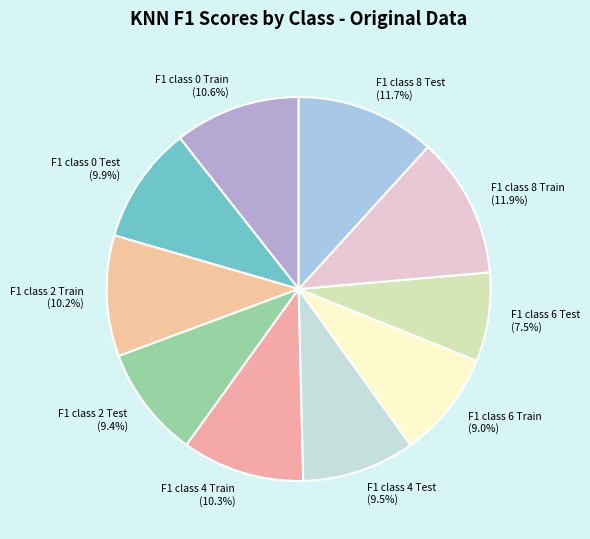

What is the total percentage of F1 class 8 Train (11.9%) and F1 class 6 Train (9.0%)?

20.9%